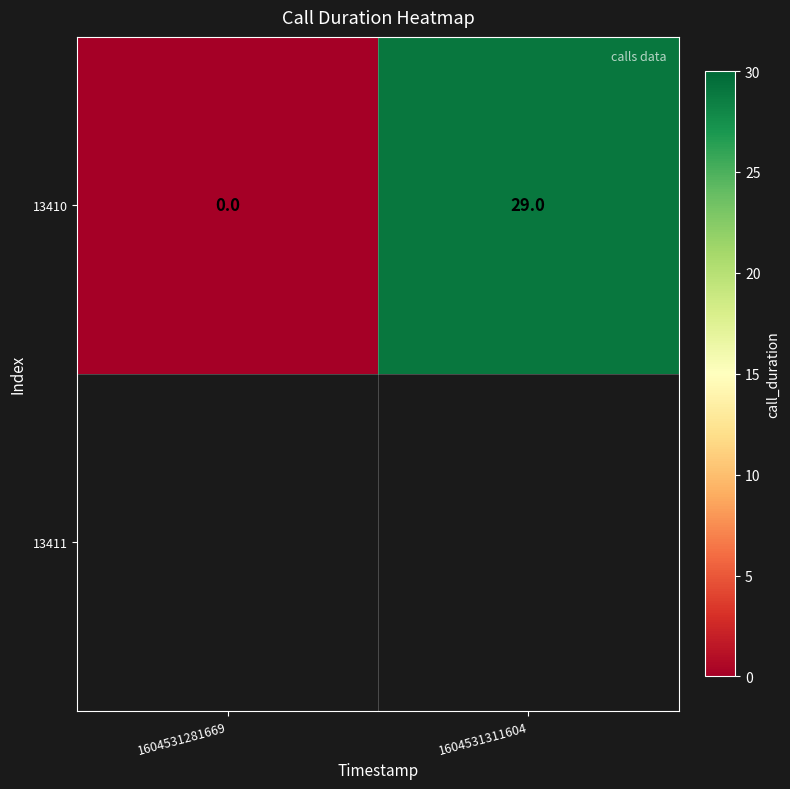

Reading right to left, extract all data points from this chart.

1604531311604=29	1604531281669=0